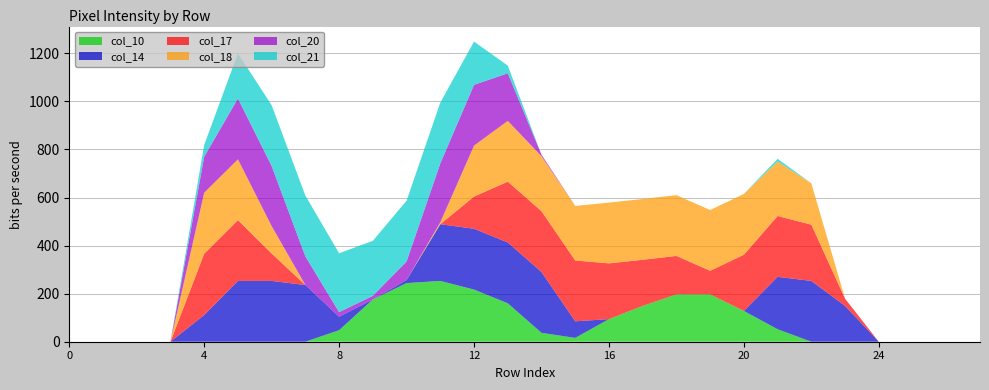

Reading left to right, transcribe all the data shown in this chart.

col_10: 0	0	0	0	0	0	0	0	48	176	244	253	217	160	37	16	94	149	197	197	128	52	0	0	0	0	0	0
col_14: 0	0	0	0	111	253	253	236	56	0	13	236	253	253	253	69	0	0	0	0	0	218	253	149	0	0	0	0
col_17: 0	0	0	0	255	253	114	0	0	0	0	0	134	253	253	253	232	192	160	98	234	253	234	30	0	0	0	0
col_18: 0	0	0	0	254	253	114	0	0	0	0	8	212	253	229	227	253	253	253	253	253	227	172	0	0	0	0	0
col_20: 0	0	0	0	150	253	250	119	19	15	77	245	253	198	6	0	0	0	0	0	0	0	0	0	0	0	0	0
col_21: 0	0	0	0	49	188	253	253	245	229	253	253	180	32	0	0	0	0	0	0	0	11	0	0	0	0	0	0